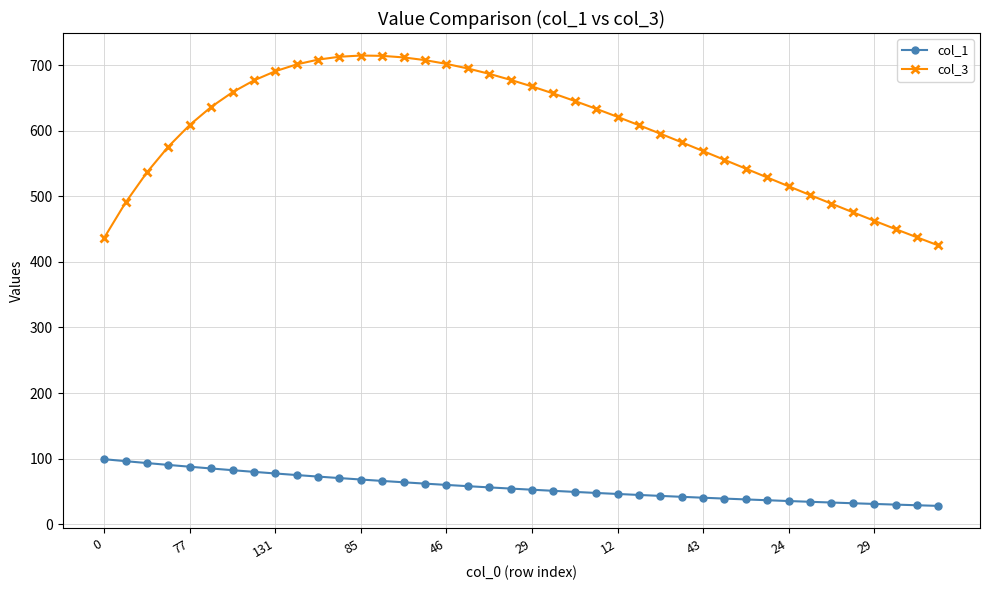

What is the difference between the maximum and minimum values in the col_3 series?

289.8